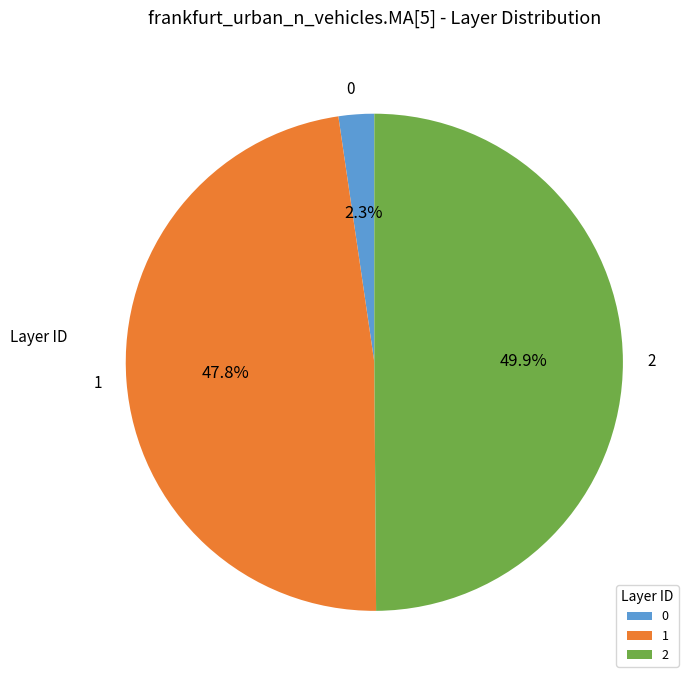

Is it true that 0 is 2% of the pie?

True